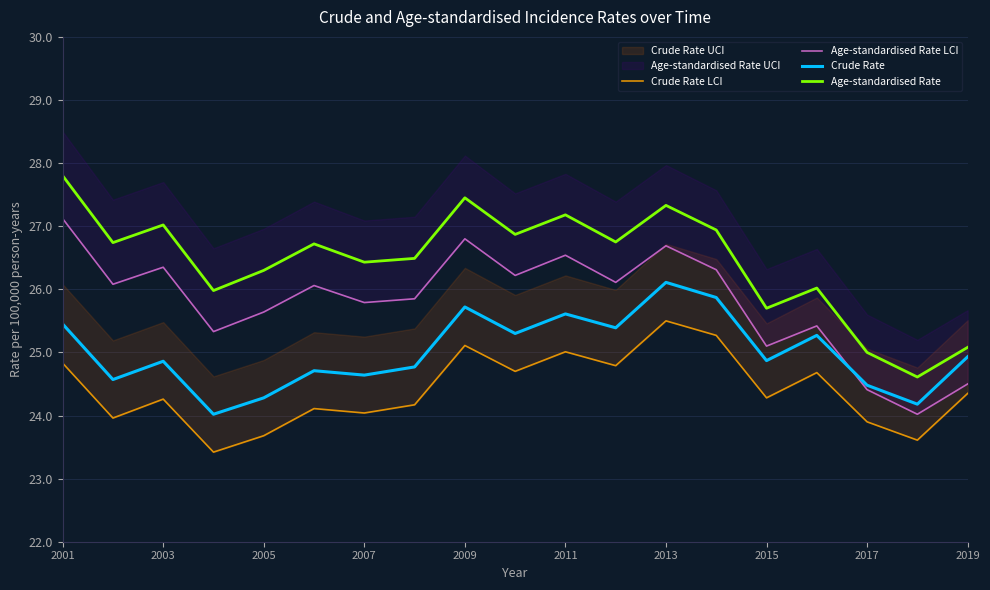

True or false: Age-standardised Rate LCI has more than 1 points higher than both neighbors.

True